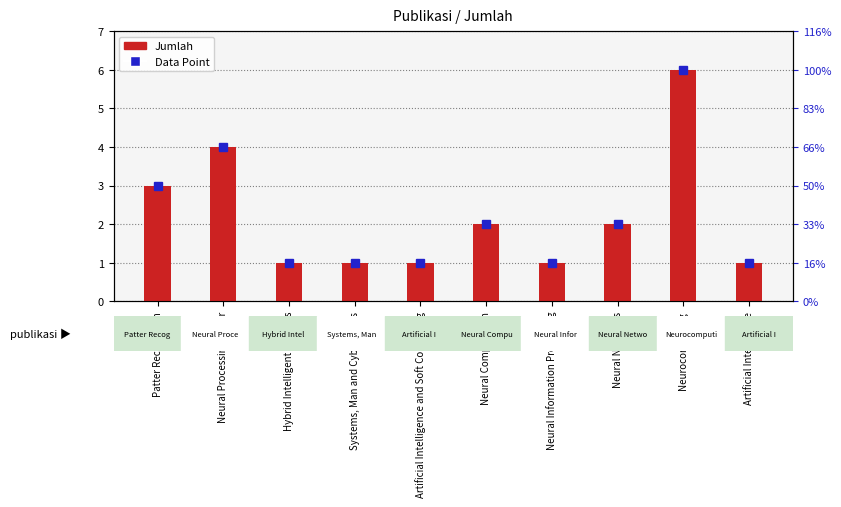

Where does the Jumlah series first go above 2?

Patter Recognition